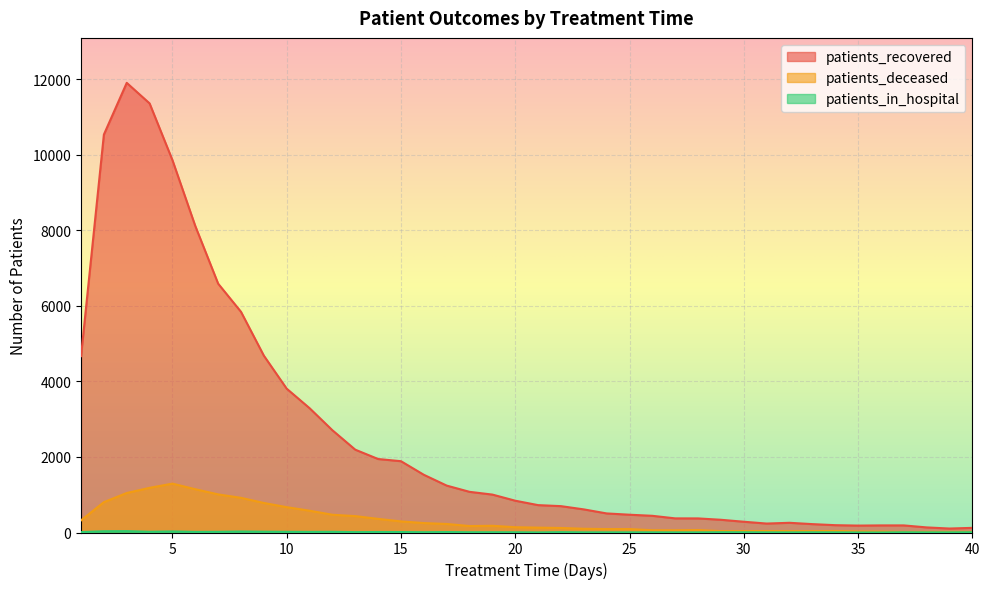

Which series has the largest range (max minus min)?

patients_recovered